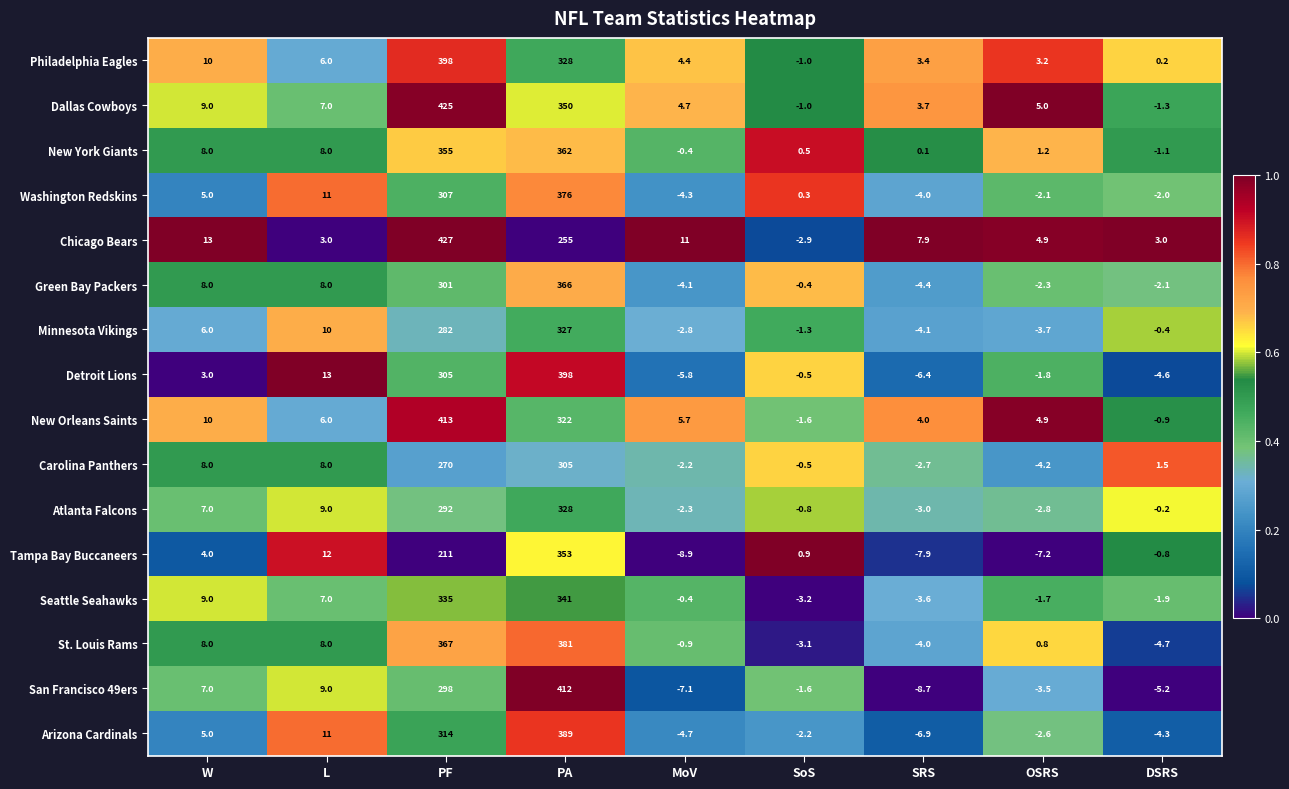

Rank the categories by Arizona Cardinals value from lowest to highest.

SRS, MoV, DSRS, OSRS, SoS, W, L, PF, PA